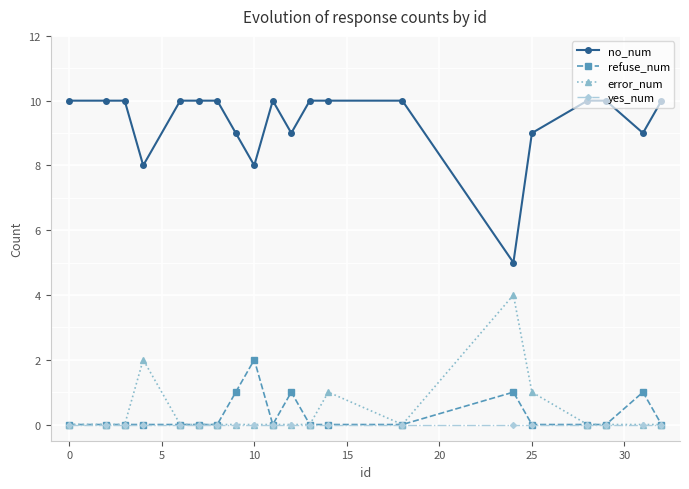

Which series has the largest total across all categories?

no_num